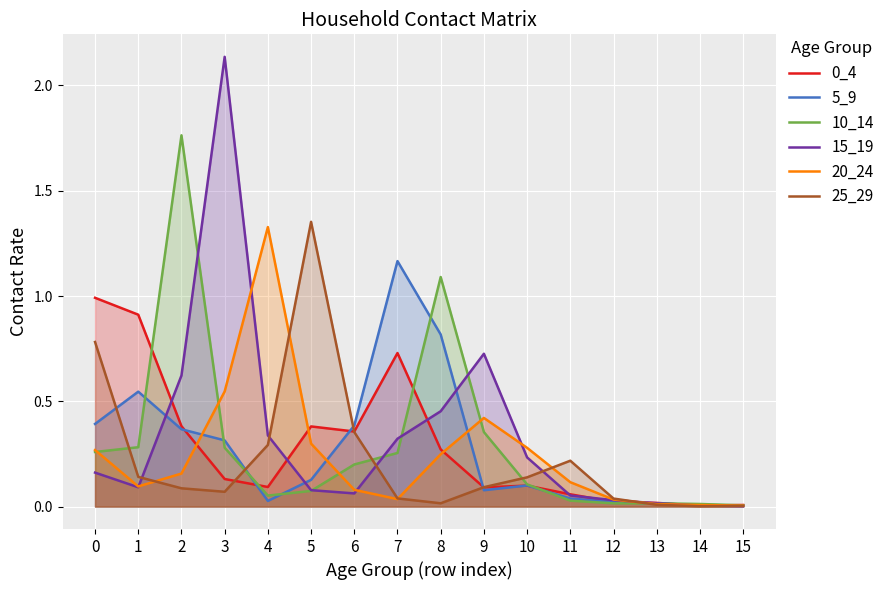

What is the difference between the second highest and minimum values in the 15_19 series?

0.7